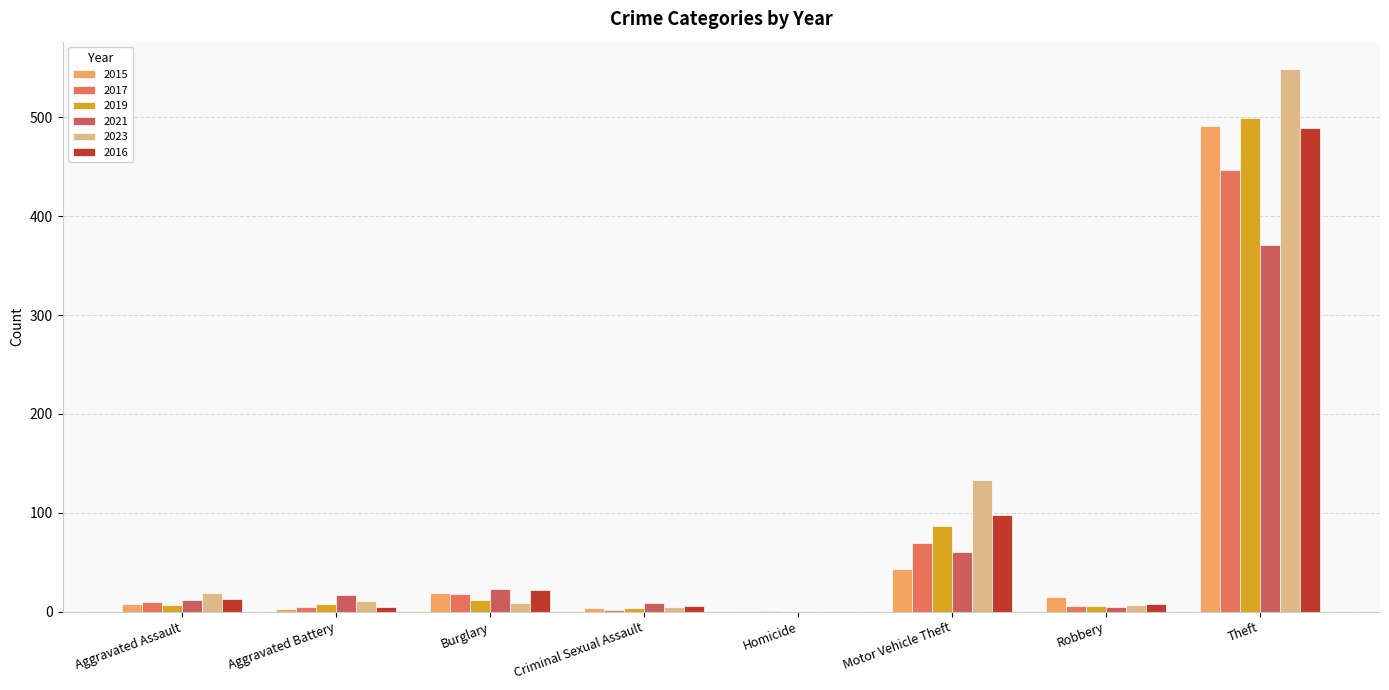

Count the number of categories in the chart.

8